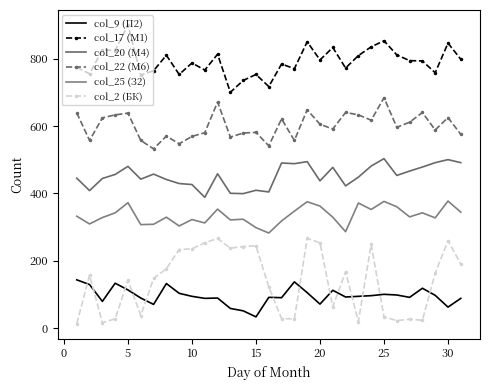

What is the value of the col_20 (М4) point at the 1st from the left?

445